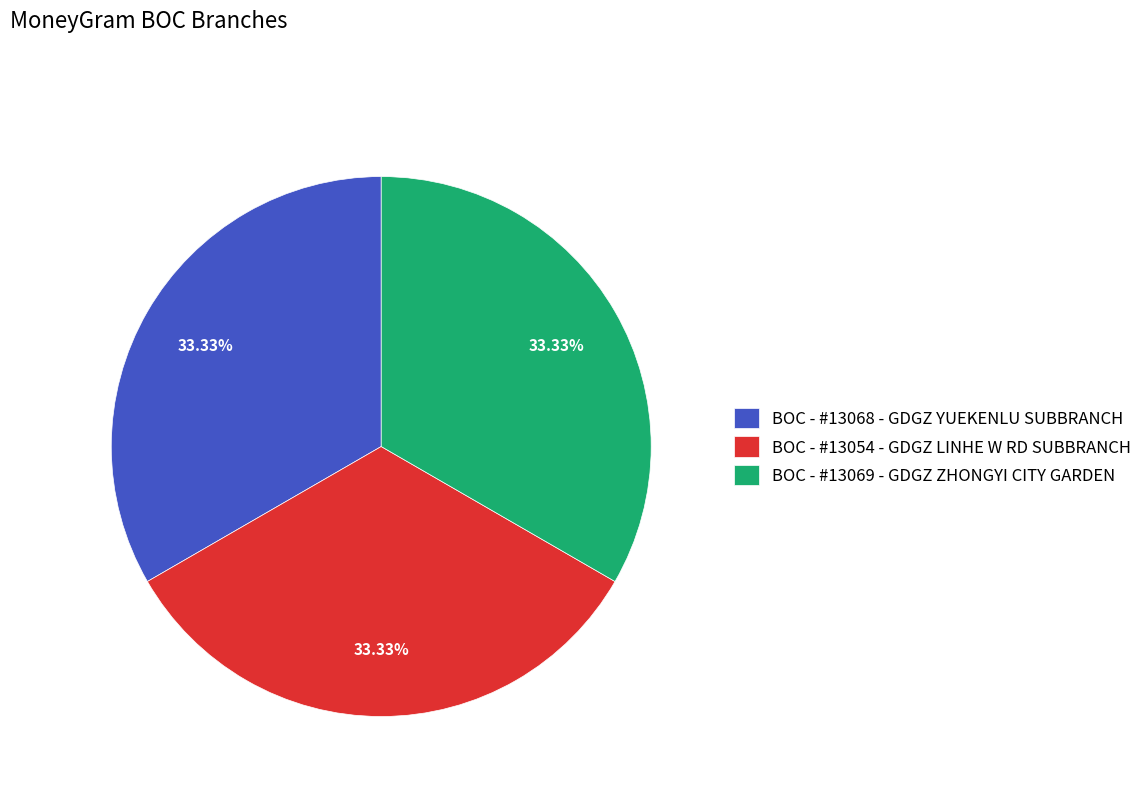

To the nearest percent, what is the average slice percentage?

33%